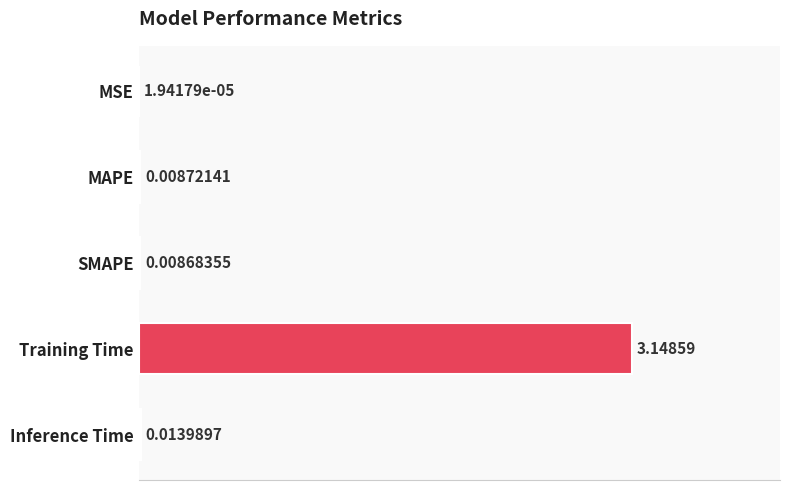

Where is the data nearest to the value 1?

Inference Time